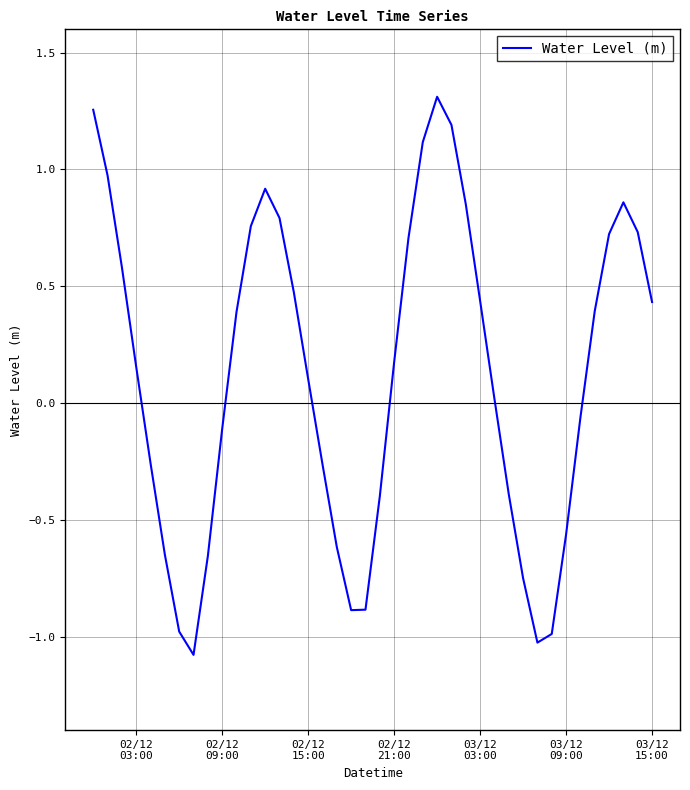

How many lines are shown in the chart?

1